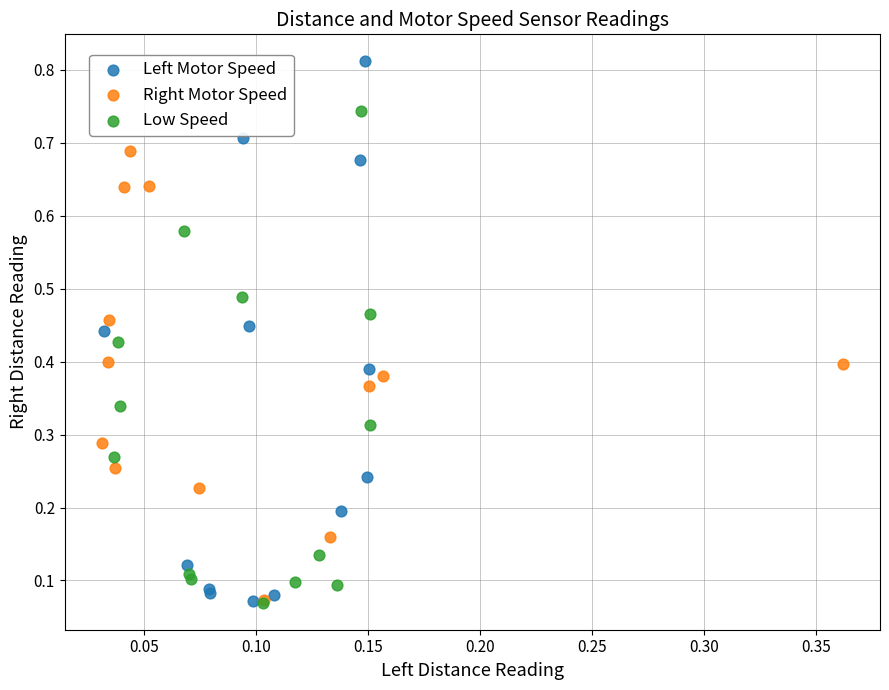

Which series has the widest spread of Y values?

Left Motor Speed